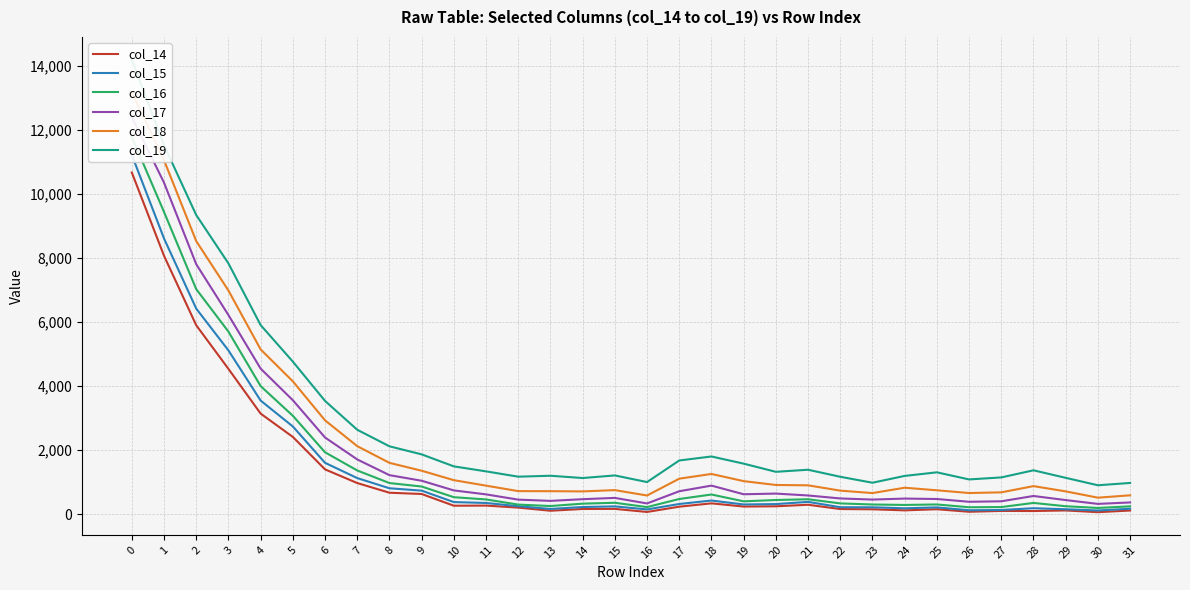

At which category does col_16 reach its first local peak?

15